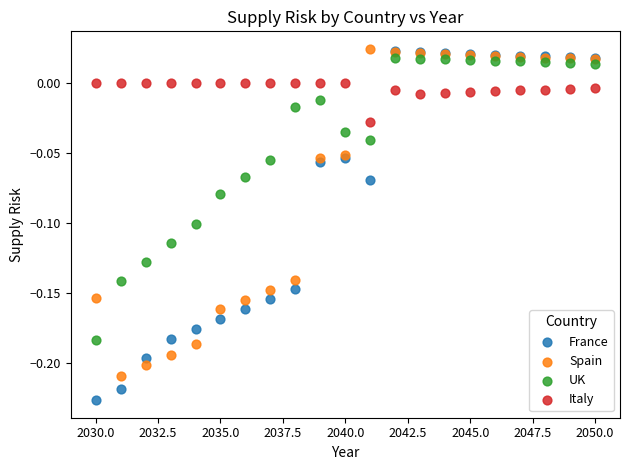

What are all the series names shown in the legend?

France, Spain, UK, Italy